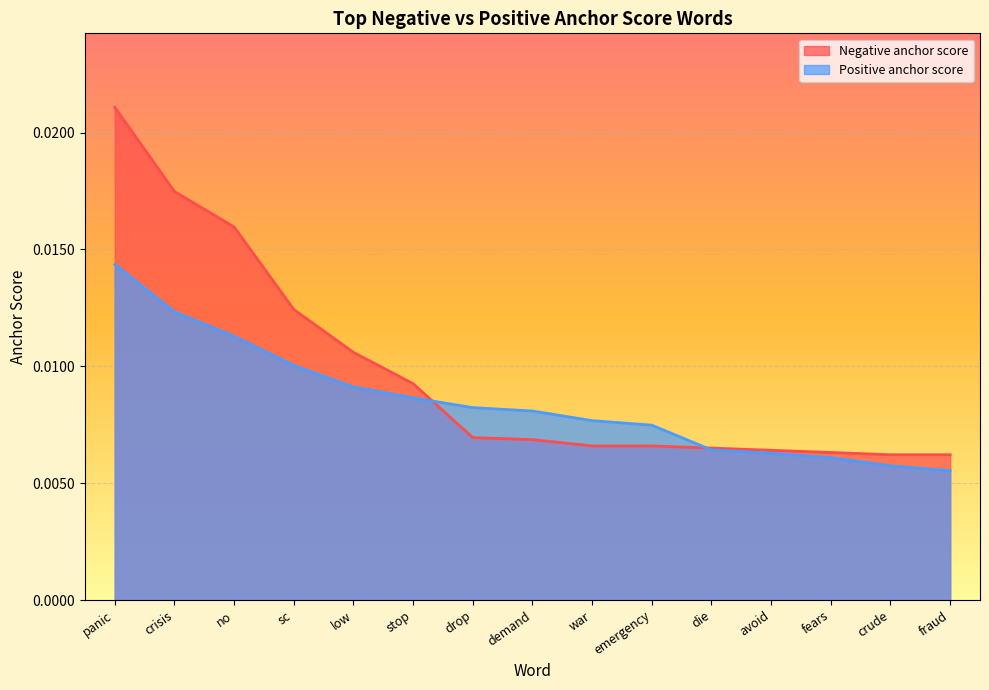

The value of Negative anchor score at drop is 0.0. True or false?

True